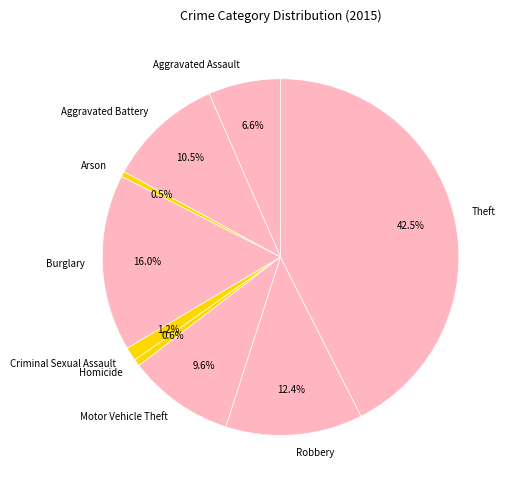

What percentage is the Motor Vehicle Theft slice, to the nearest percent?

10%